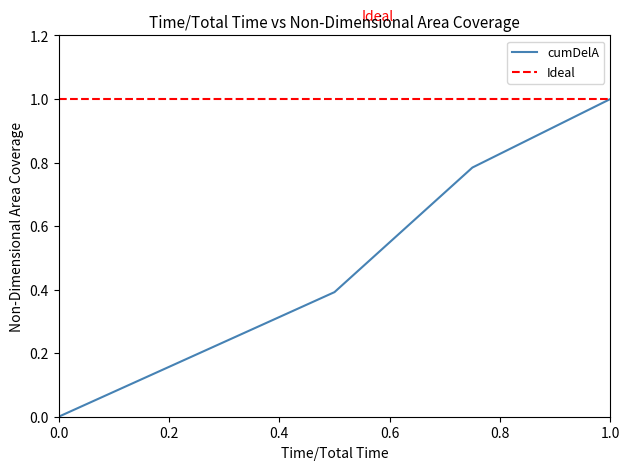

Which series has the largest total across all categories?

Ideal